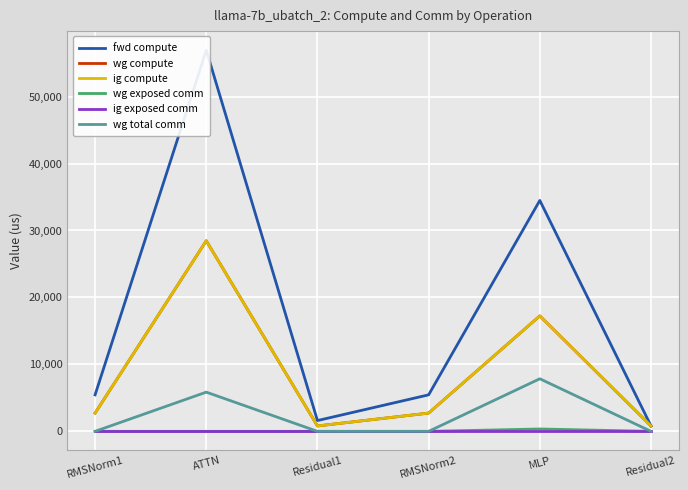

At how many categories does at least one series exceed 17217?

2